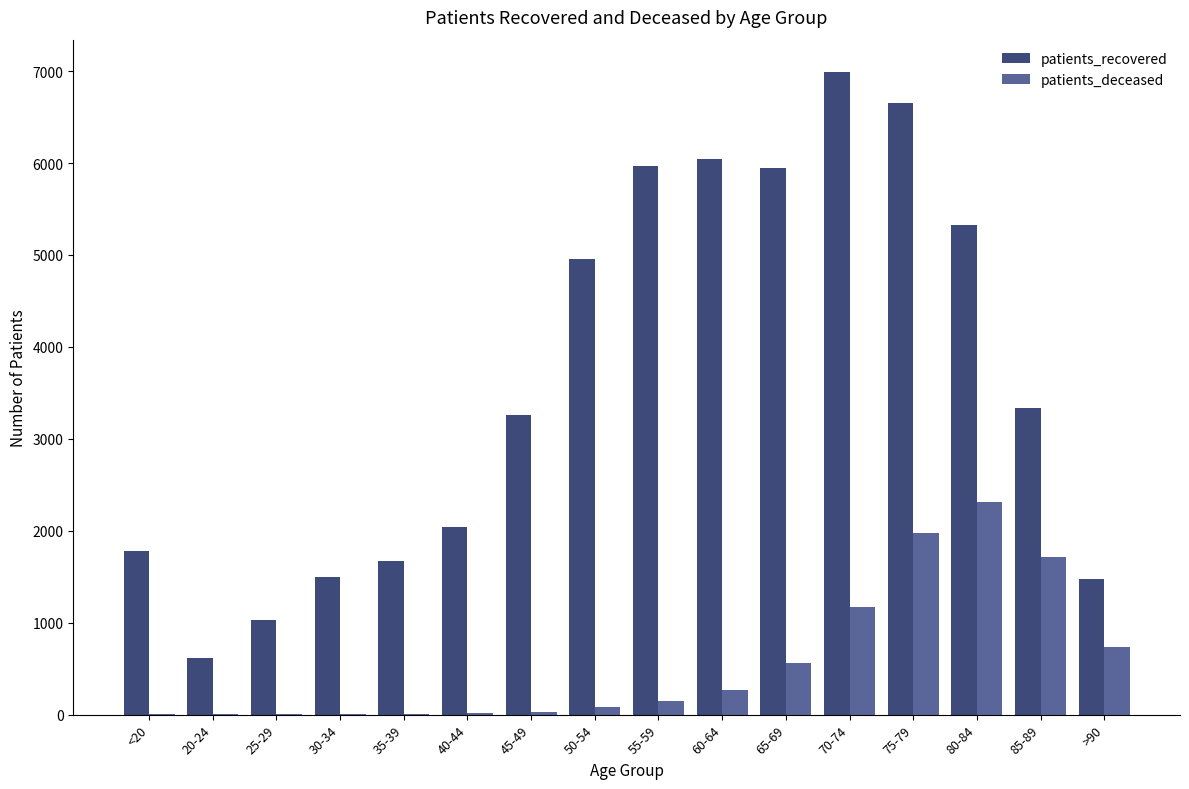

What is the total value across all series at 85-89?

5048